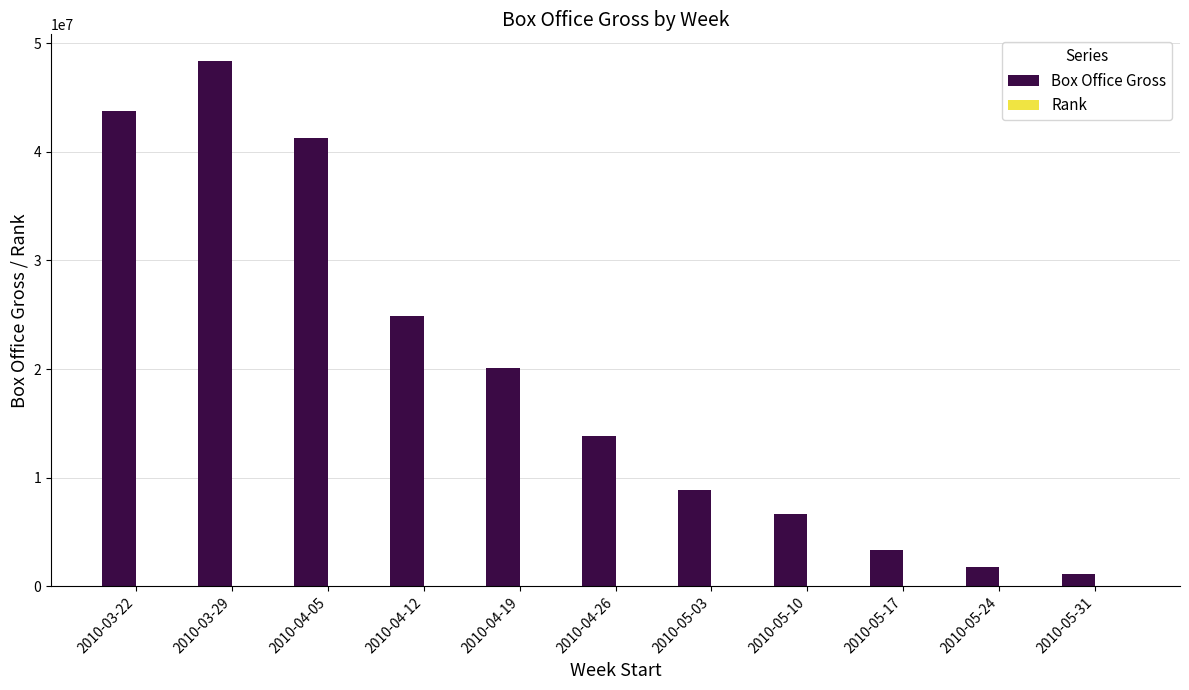

What is the maximum value shown in the chart?

48403597